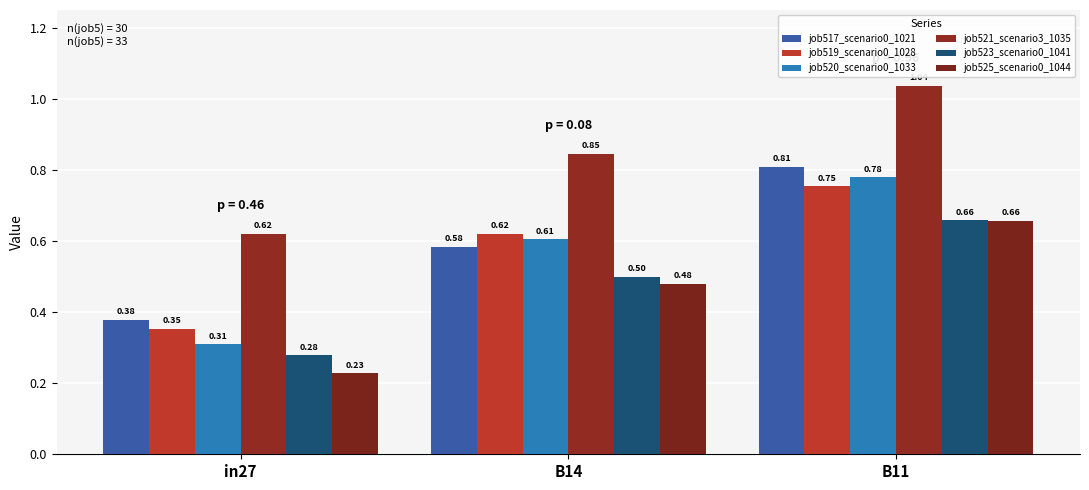

Is the value of job520_scenario0_1033 at in27 greater than the value of job519_scenario0_1028 at B11?

No